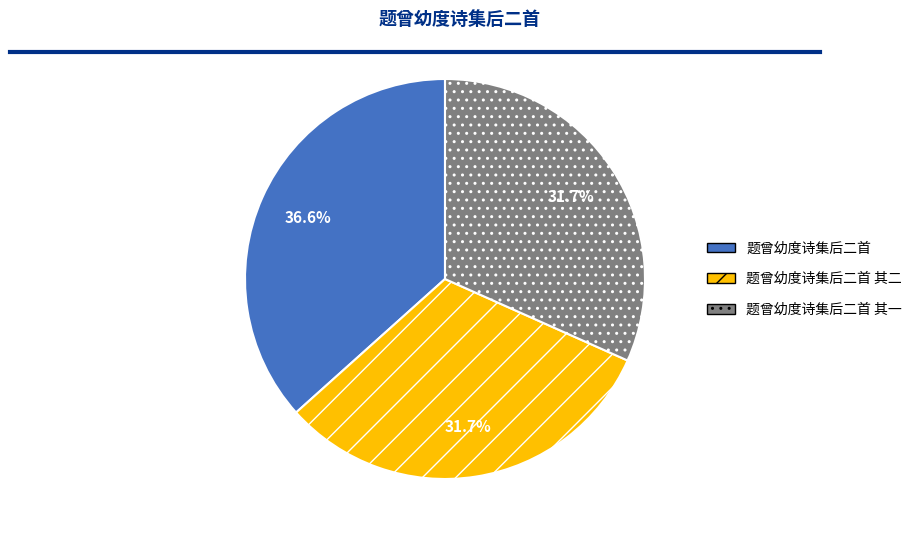

Does any single category account for the majority?

No